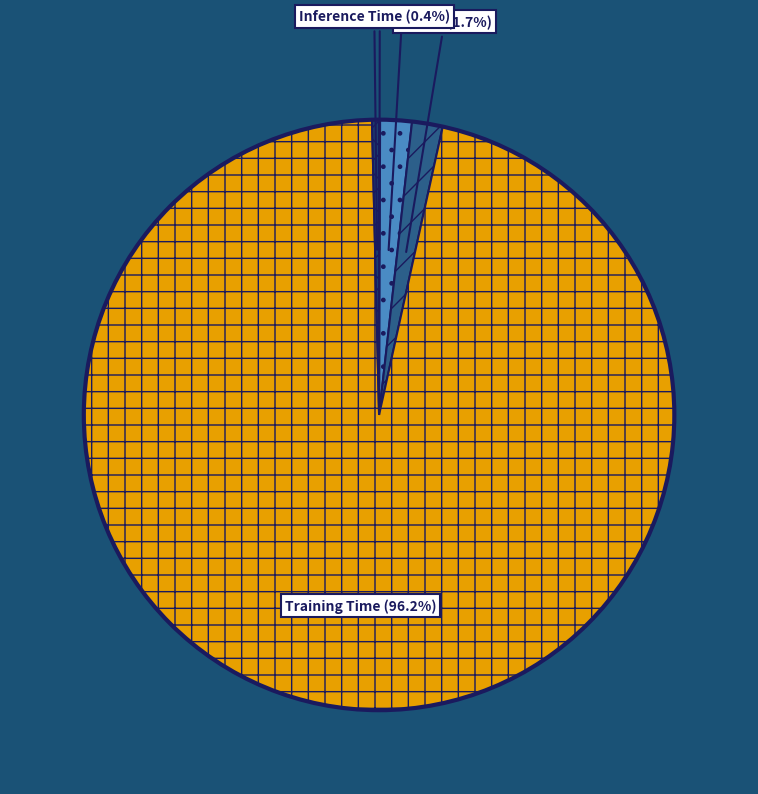

Is there any slice that represents more than half of the pie?

Yes